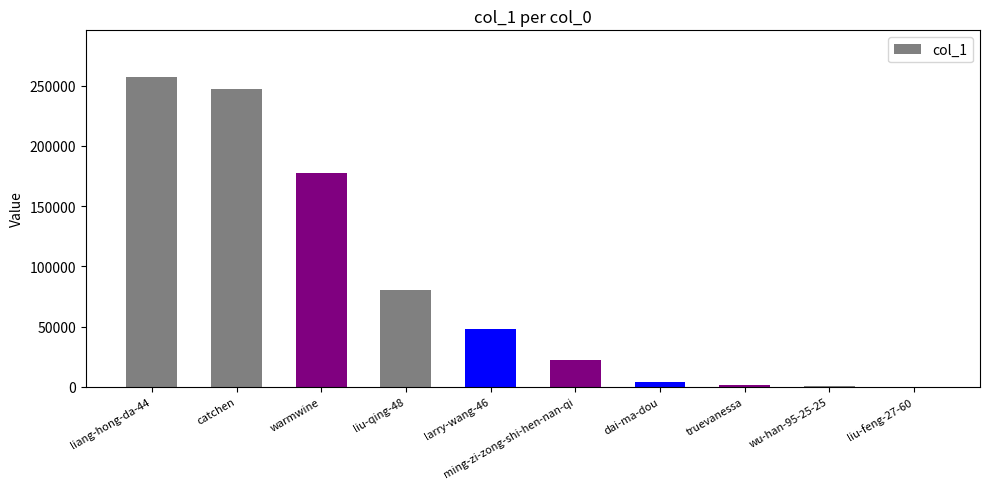

At which label is the value closest to 128810?

liu-qing-48